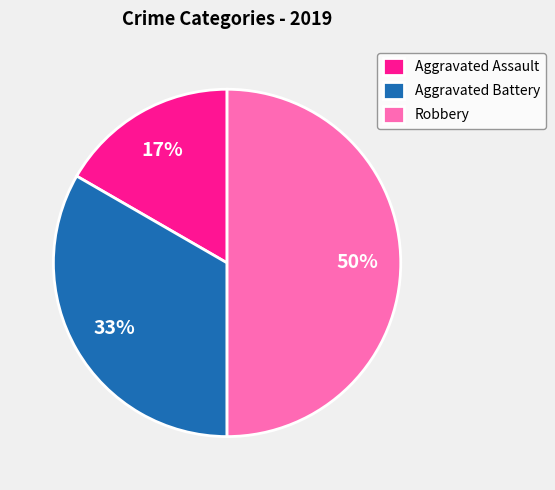

What is the largest slice in the pie chart?

Robbery